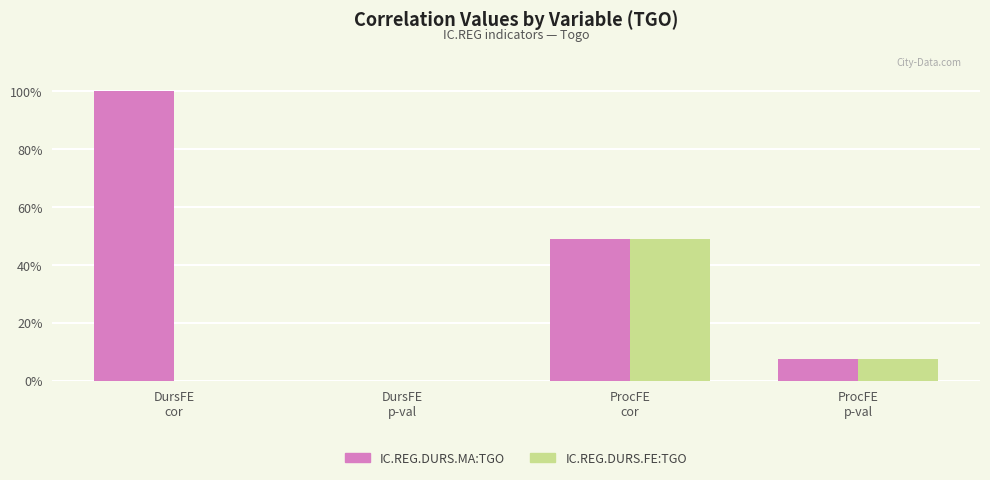

True or false: IC.REG.DURS.MA:TGO has a value of 0.1 at ProcFE
p-val.

True